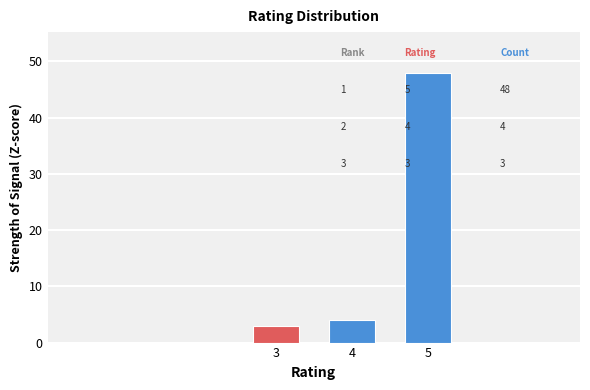

Reading right to left, what are all the values shown in this chart?

5=48	4=4	3=3